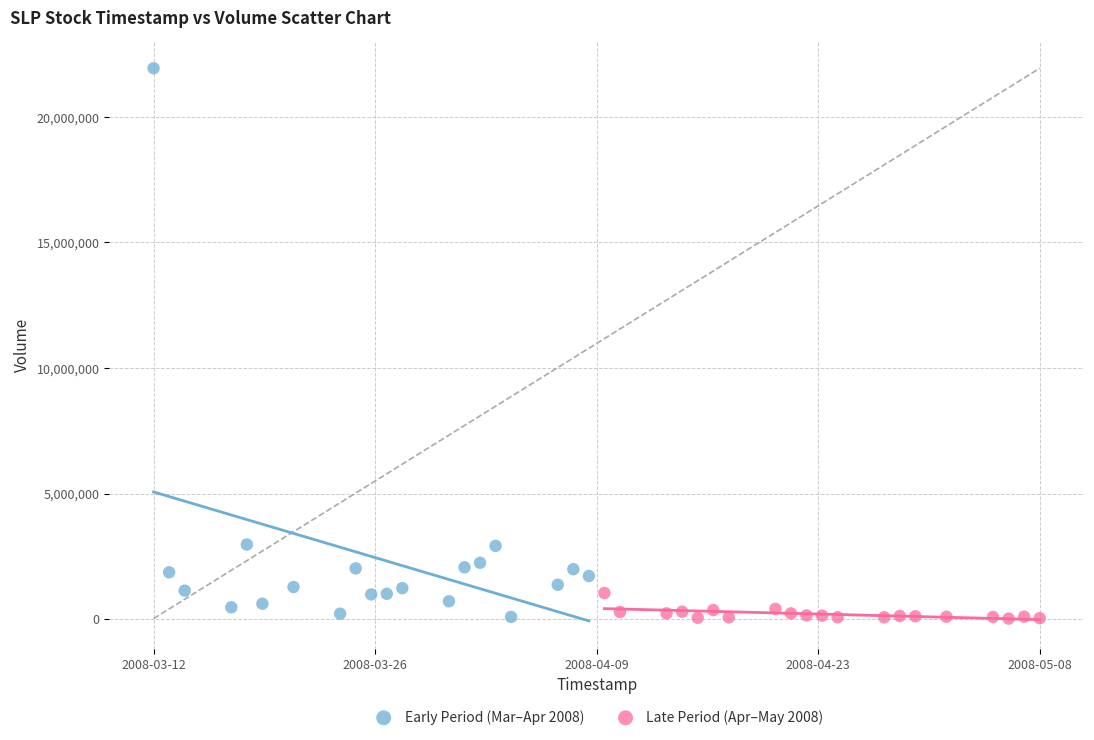

Which series has the largest Y range (max minus min)?

Early Period (Mar–Apr 2008)